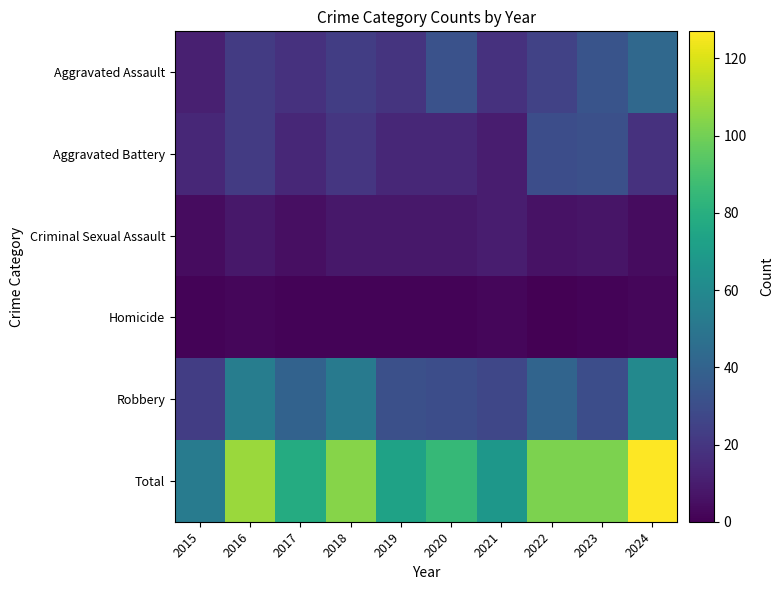

Which series changed the most between 2015 and 2022?

Total